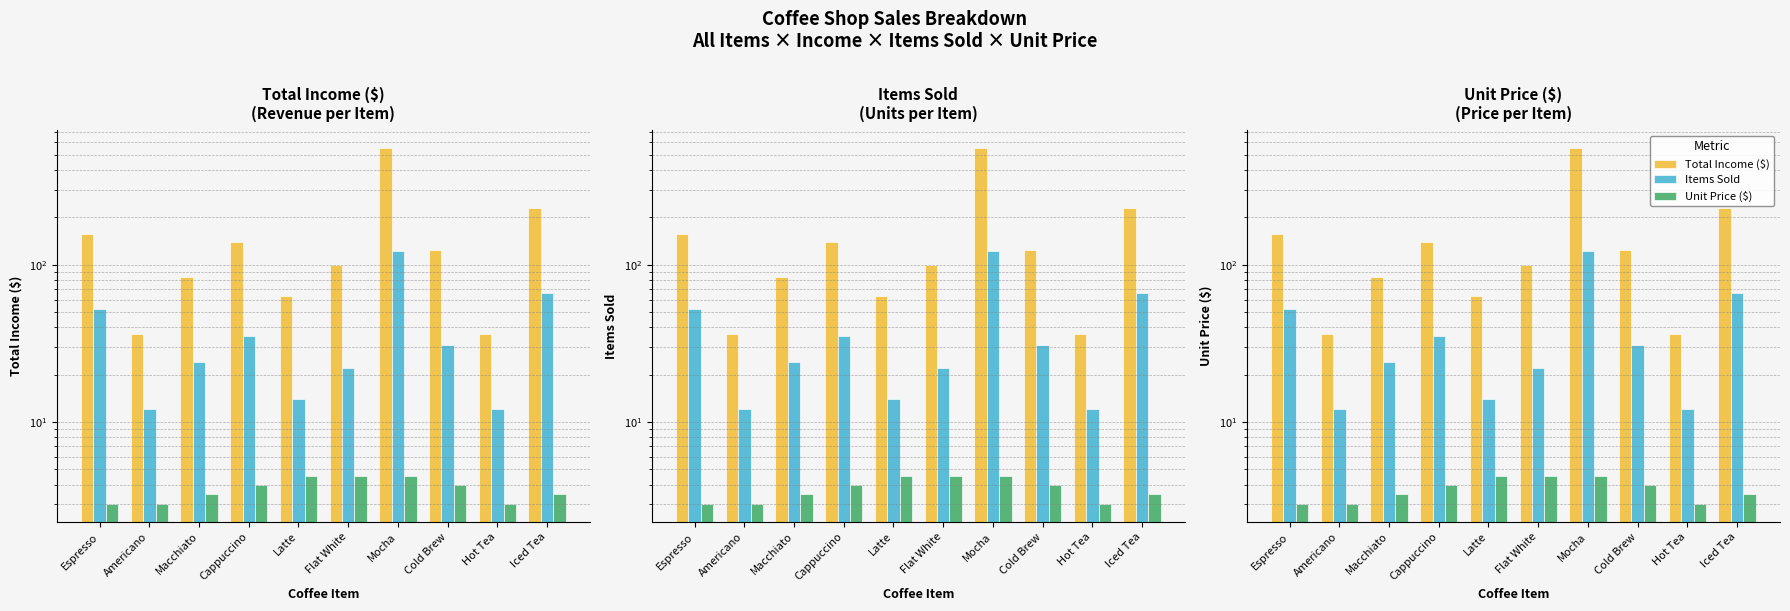

What are all the series names shown in the legend?

Total Income ($), Items Sold, Unit Price ($)